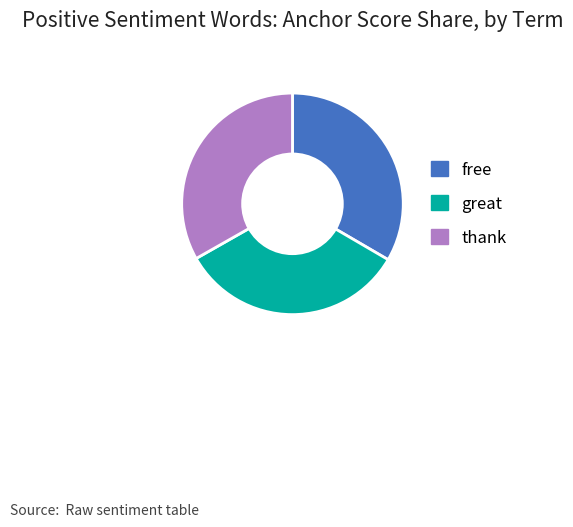

Is there a majority slice in this chart?

No